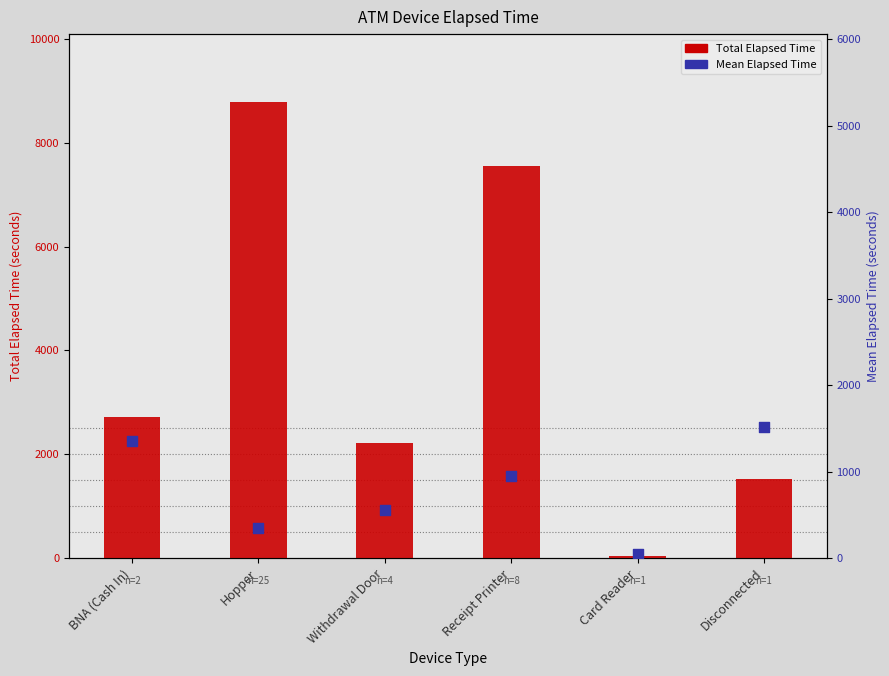

What are all the series names shown in the legend?

Total Elapsed Time, Mean Elapsed Time